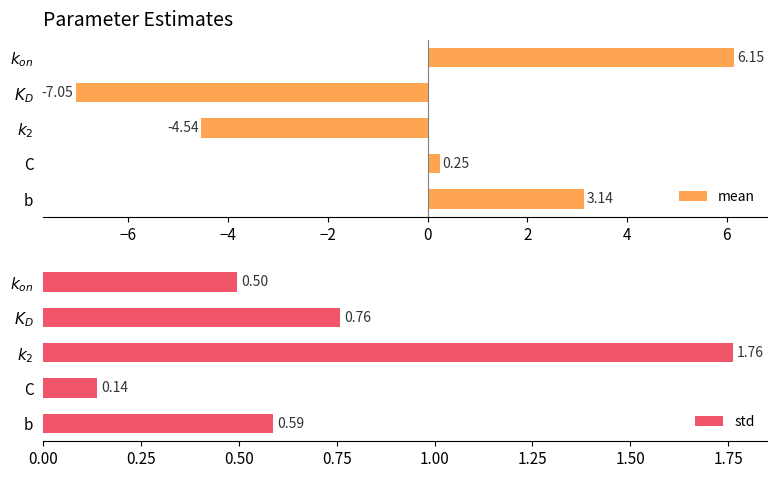

What is the sum of all mean values?

-2.0